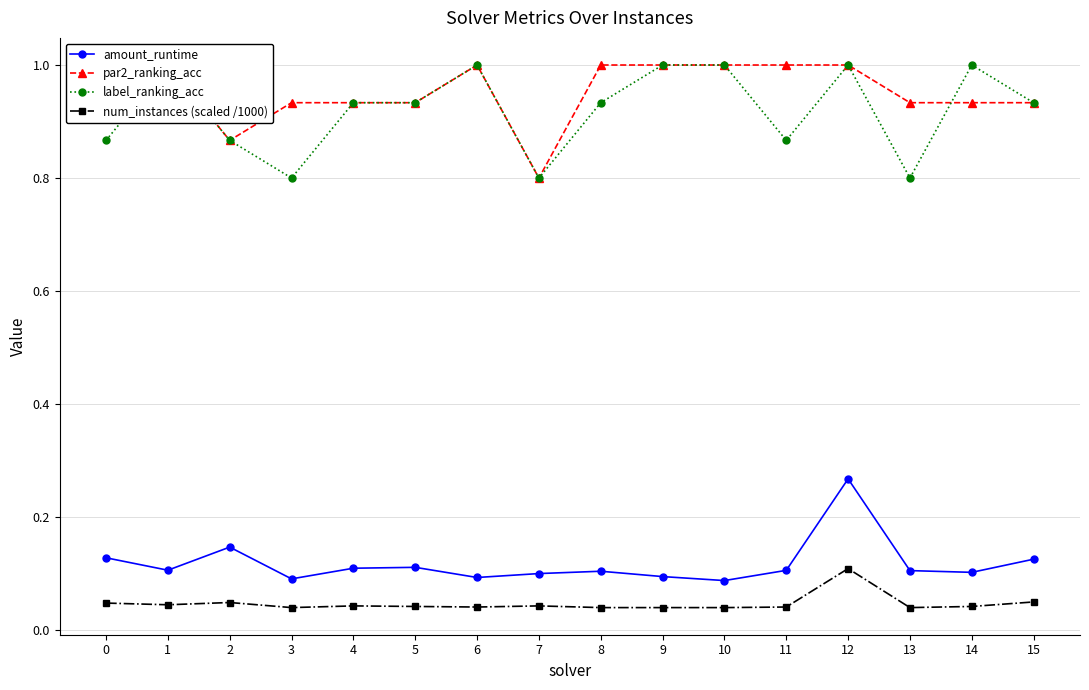

What is the maximum value for num_instances (scaled /1000)?

0.1